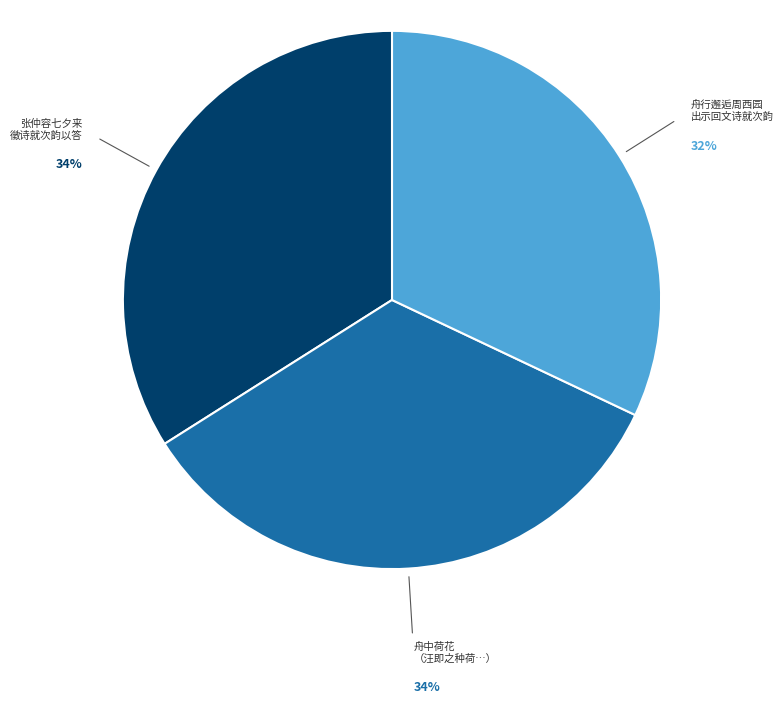

What percentage is the 张仲容七夕来 徵诗就次韵以答 slice, to the nearest percent?

34%